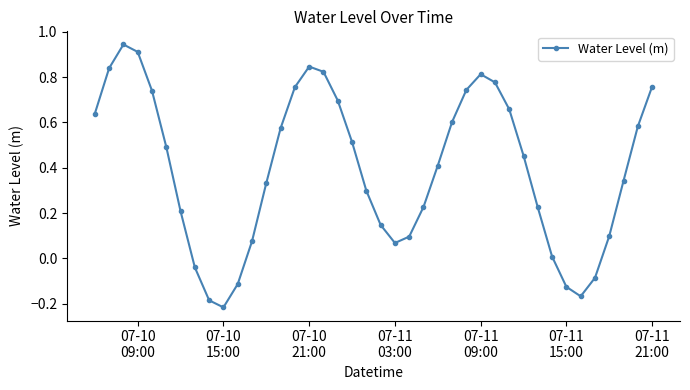

What is the sum of all values?

15.8